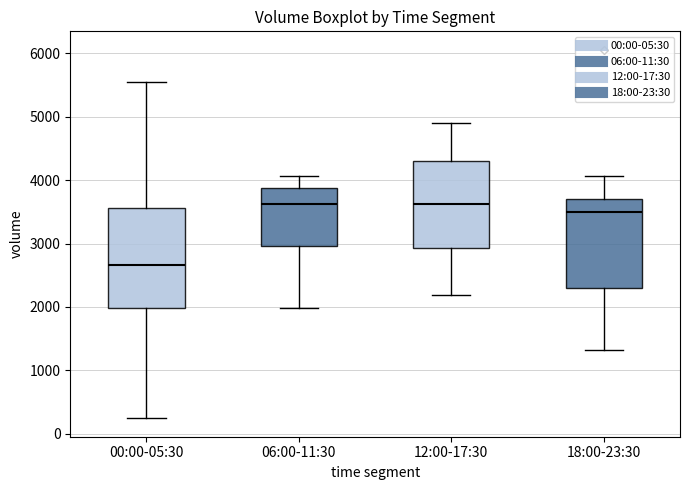

Which box is the tallest, from its lower edge to its upper edge?

00:00-05:30